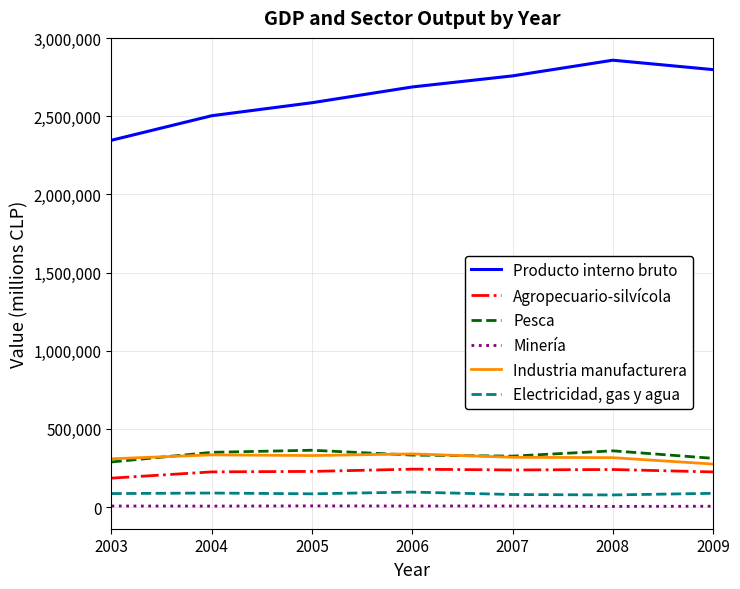

Rank the series by their maximum value, from lowest to highest.

Minería, Electricidad, gas y agua, Agropecuario-silvícola, Industria manufacturera, Pesca, Producto interno bruto